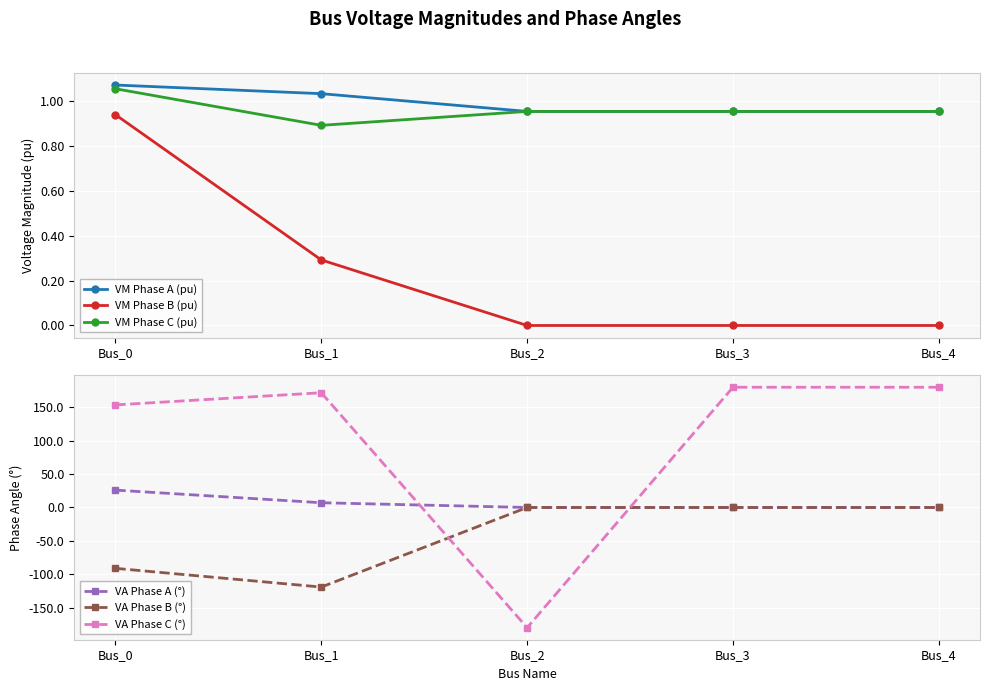

Is the value of VA Phase A (°) at Bus_3 greater than the value of VM Phase B (pu) at Bus_2?

Yes